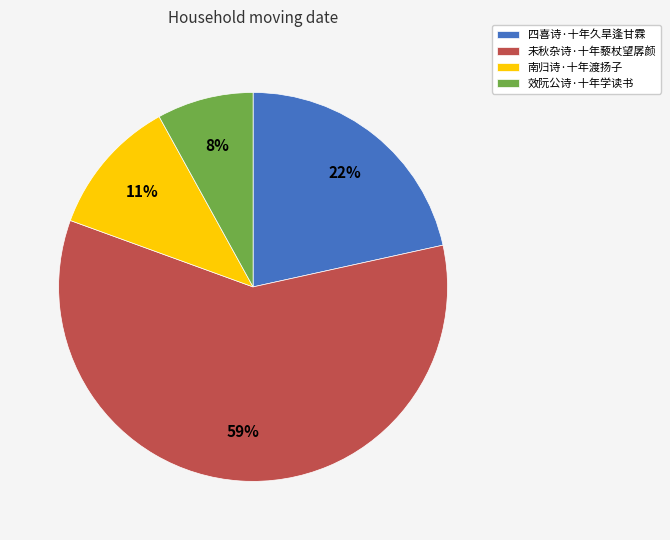

To the nearest percent, what portion does 效阮公诗·十年学读书 represent?

8%